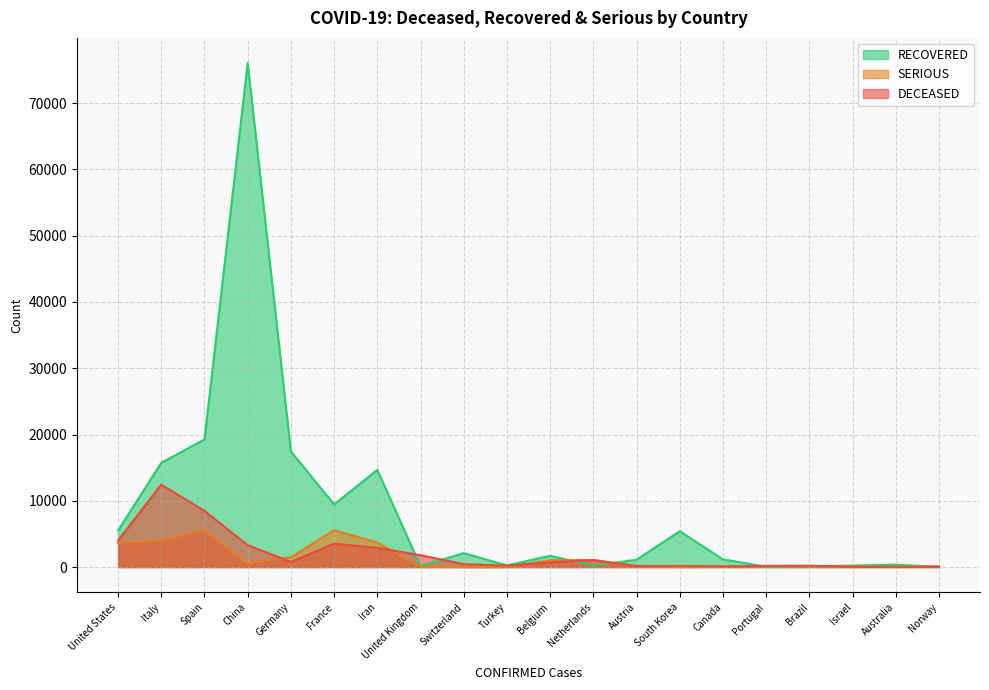

Which label corresponds to the smallest value in the chart?

Switzerland